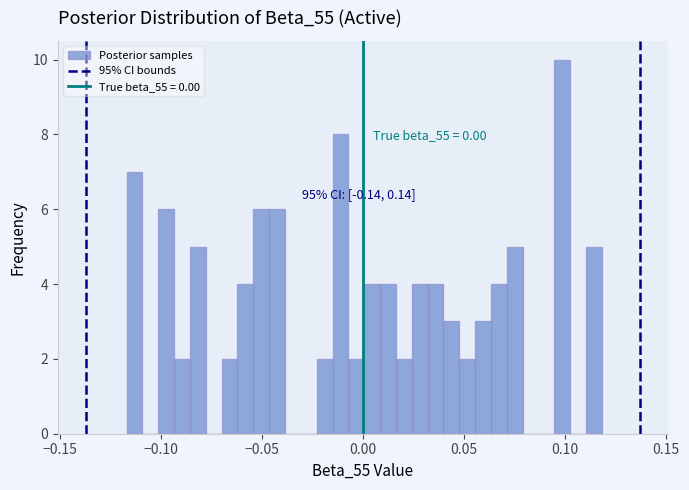

Around what value on the x-axis is the tallest bar? Give the approximate position of its centre, as read against the axis.

0.100